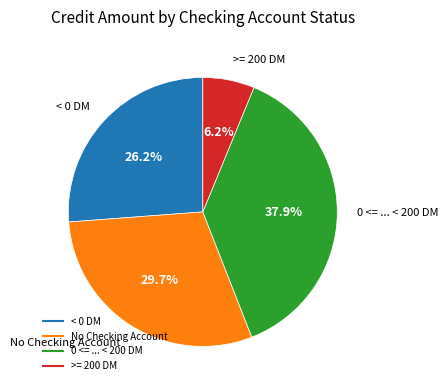

Is there a majority slice in this chart?

No